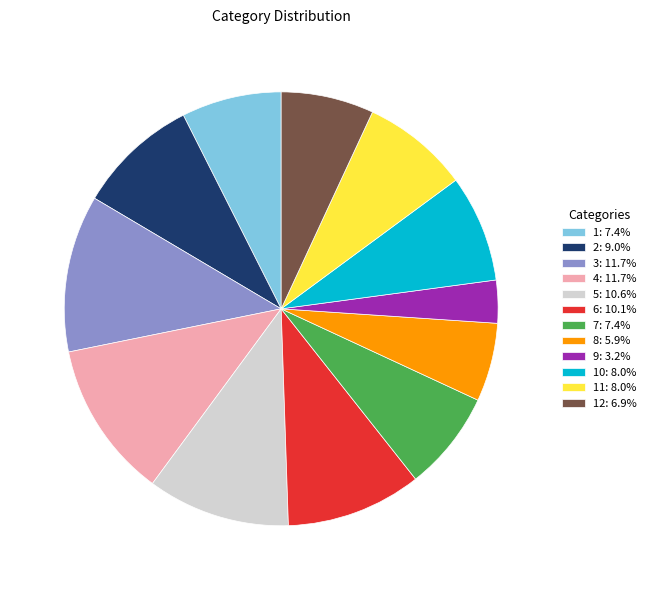

Is the sum of 3: 11.7% and 7: 7.4% greater than half?

No